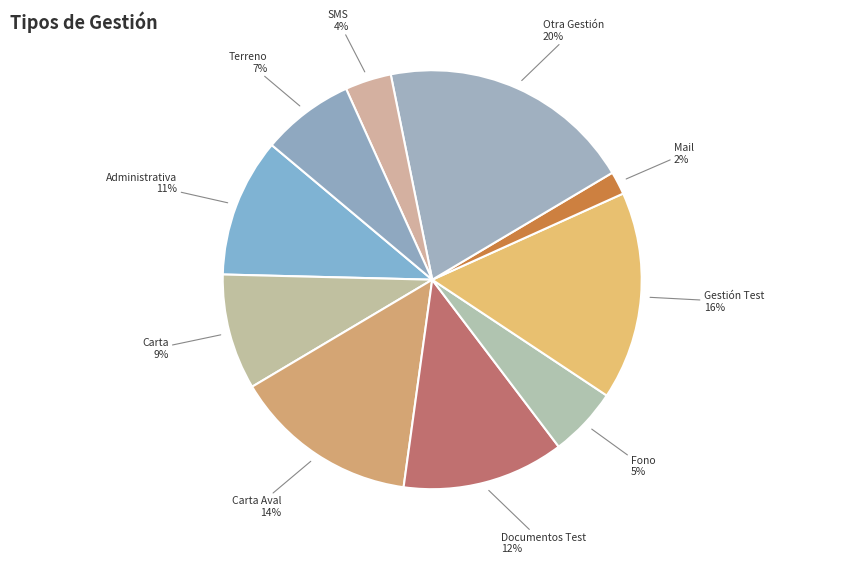

Is Terreno the majority of the pie?

No